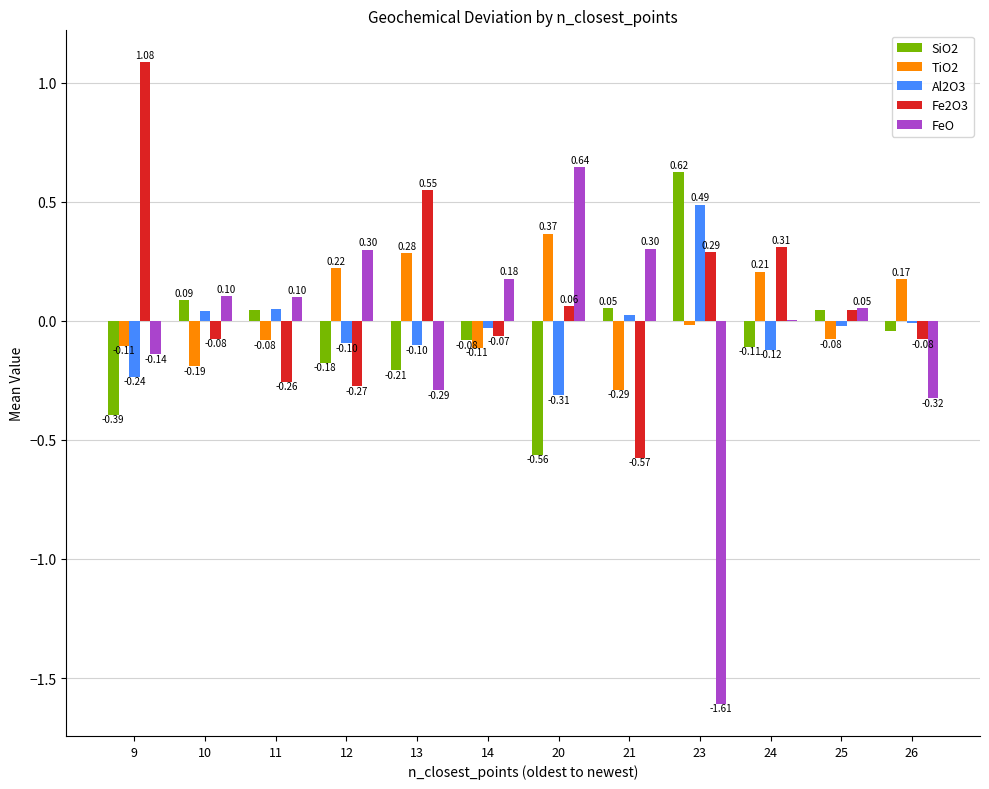

At which category is the sum across all series the highest?

24